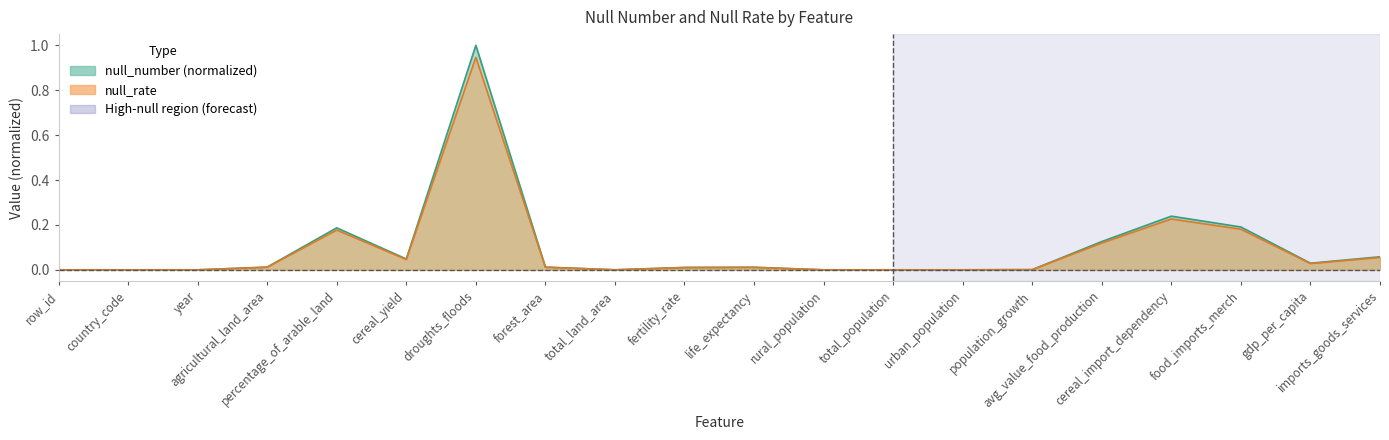

At how many categories does at least one series exceed 0?

13